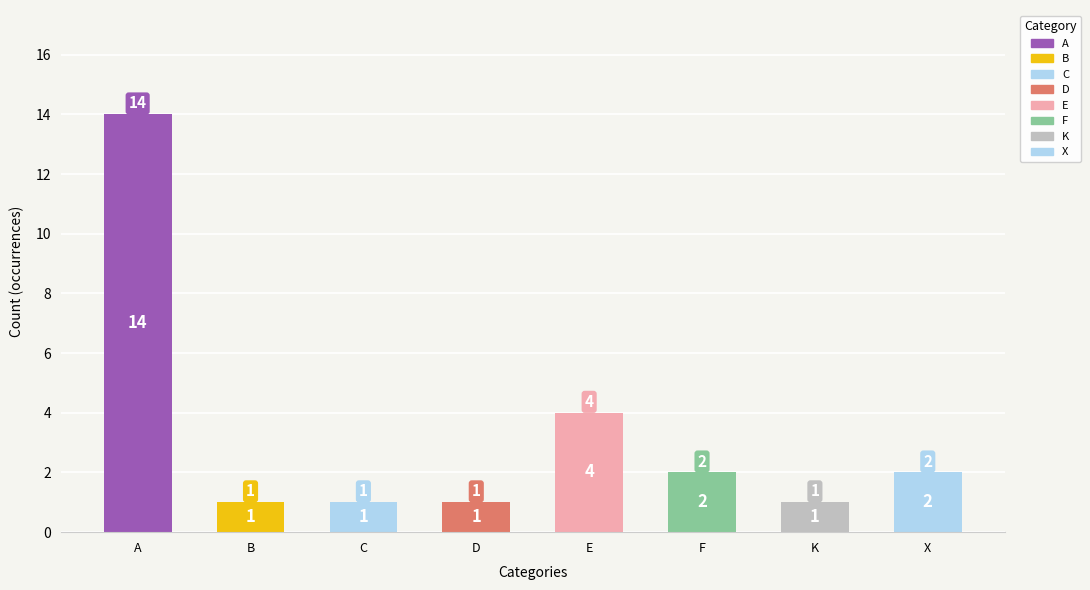

True or false: the data shows 1 at C.

True